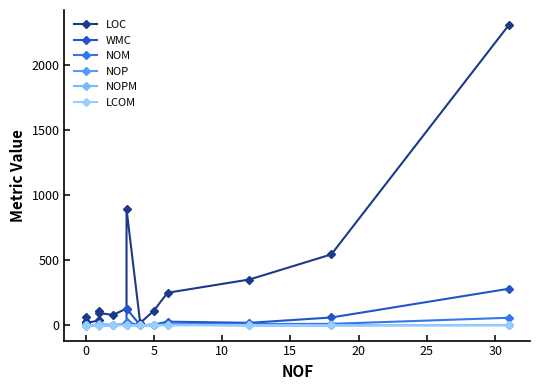

Count the number of data series in this chart.

6